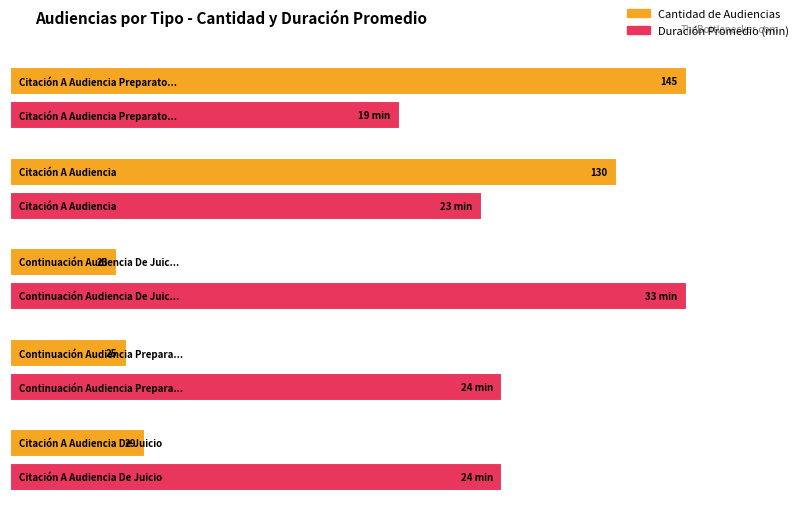

Where is the data nearest to the value 84?

Citación A Audiencia